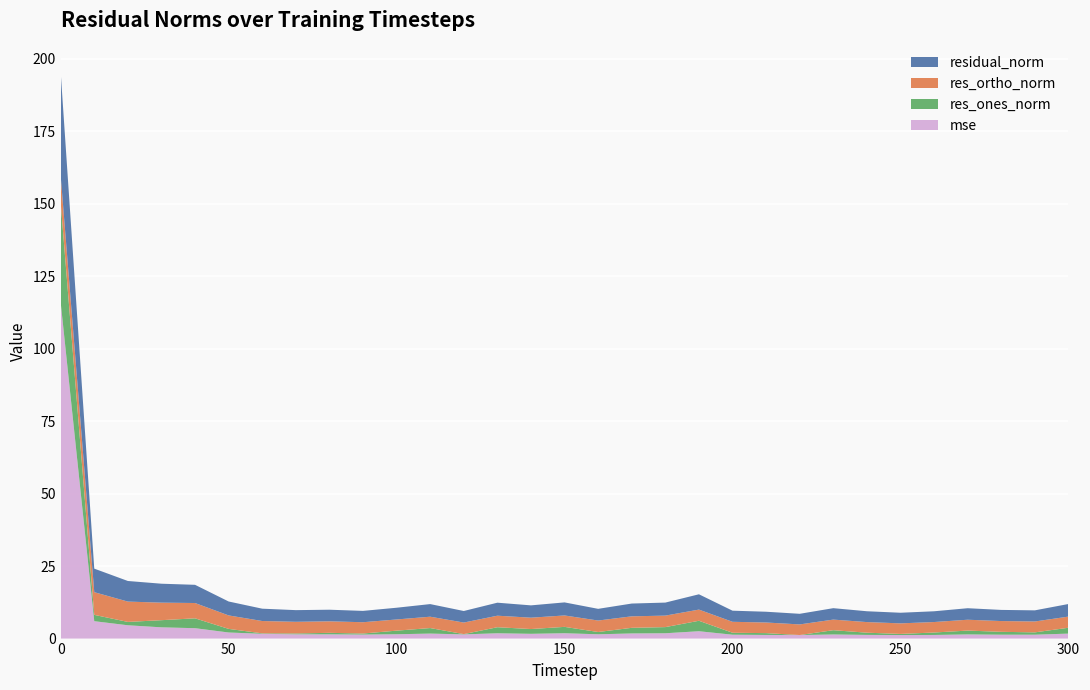

Reading right to left, extract all data points from this chart.

mse: 1.7	1.3	1.3	1.4	1.3	1.2	1.3	1.4	1.2	1.3	1.3	2.5	1.8	1.8	1.5	1.8	1.6	1.8	1.4	1.7	1.5	1.4	1.5	1.5	1.6	2.1	3.6	3.9	4.6	6.0	116.0
res_ones_norm: 2.0	0.8	1.0	1.3	0.8	0.4	0.8	1.5	0.0	0.6	0.7	3.6	2.1	1.9	0.8	2.2	1.6	2.1	0.1	1.9	1.2	0.4	0.5	0.3	0.2	1.2	3.4	2.5	1.2	2.2	34.5
res_ortho_norm: 3.8	3.8	3.7	3.7	3.6	3.6	3.7	3.7	3.7	3.7	3.8	3.9	4.0	4.0	4.0	3.9	3.9	4.0	4.0	3.9	3.9	3.9	4.0	4.0	4.3	4.6	5.3	6.1	7.0	7.8	9.3
residual_norm: 4.3	3.8	3.8	4.0	3.7	3.7	3.7	3.9	3.7	3.7	3.8	5.3	4.5	4.4	4.0	4.5	4.3	4.5	4.0	4.4	4.1	3.9	4.0	4.0	4.3	4.8	6.3	6.5	7.1	8.1	35.7